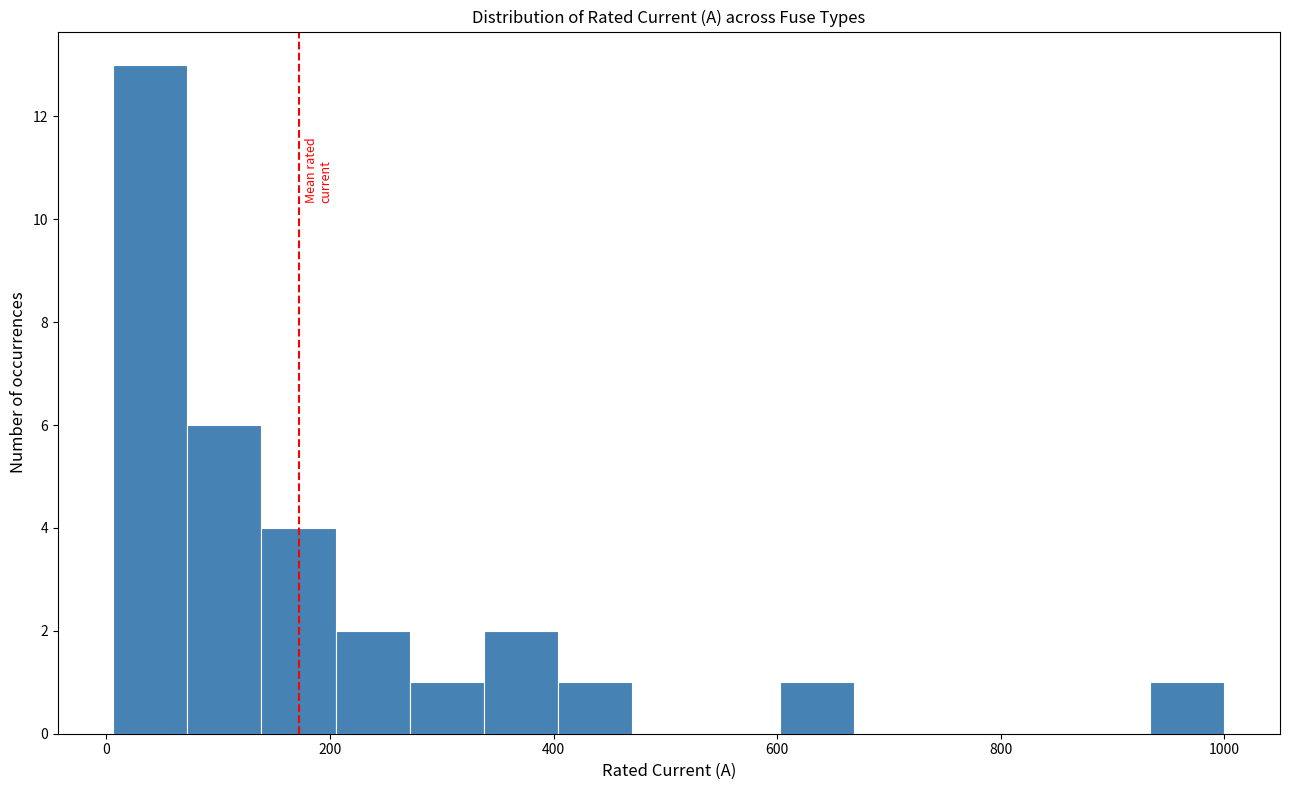

Around what value on the x-axis is the tallest bar? Give the approximate position of its centre, as read against the axis.

40